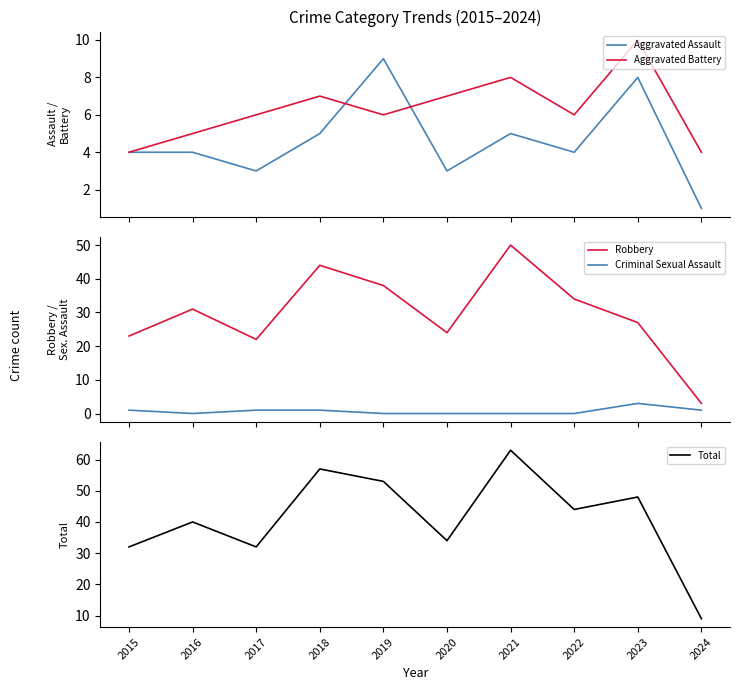

What is the difference between the maximum and second lowest values in the Robbery series?

28